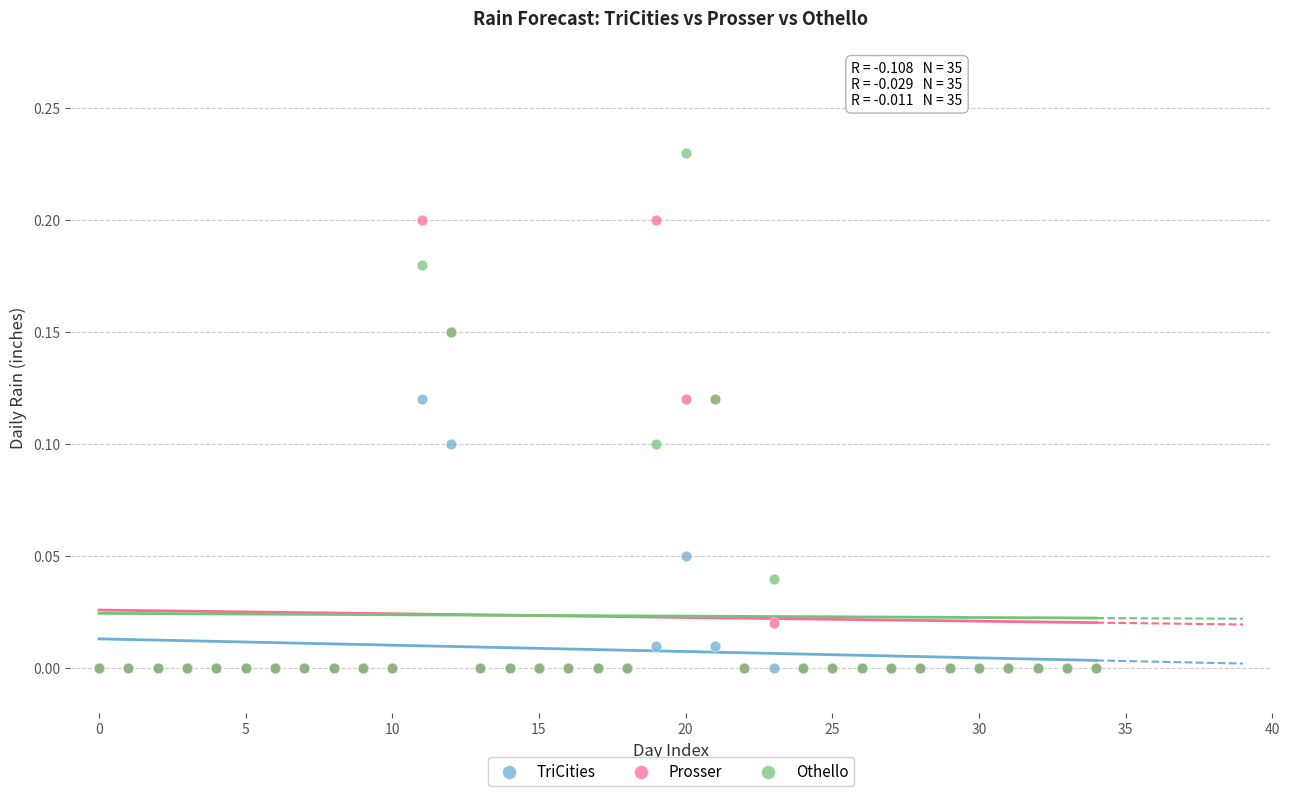

Which series reaches the maximum Y coordinate?

Othello